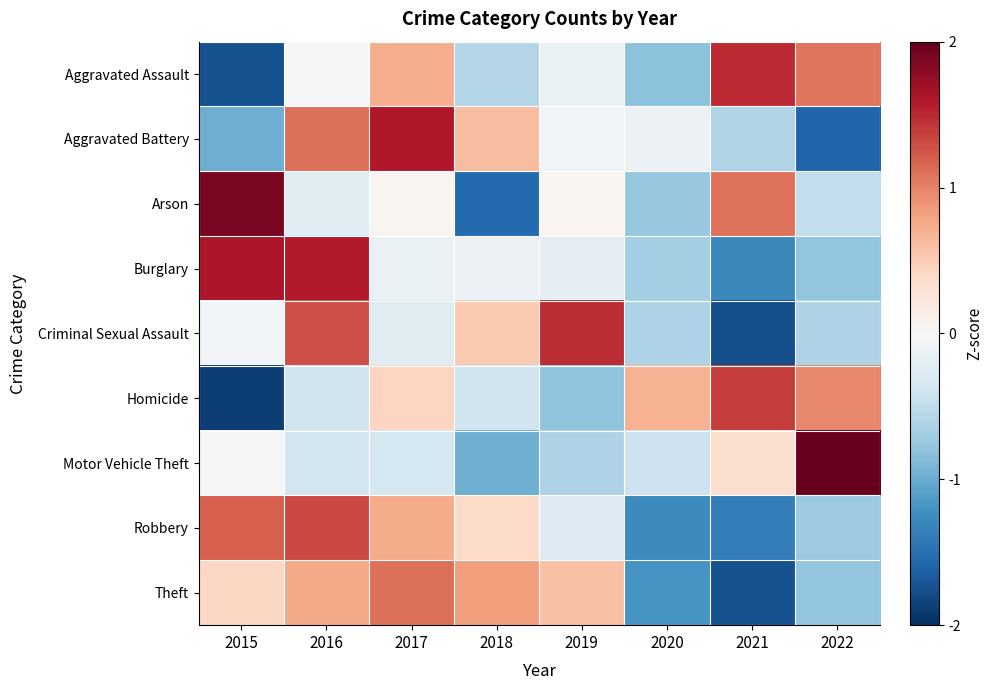

Reading left to right, what are all the values shown in this chart?

Aggravated Assault: 2015=-1.7	2016=-0.0	2017=0.7	2018=-0.6	2019=-0.1	2020=-0.8	2021=1.5	2022=1.1
Aggravated Battery: 2015=-1.0	2016=1.1	2017=1.6	2018=0.6	2019=-0.1	2020=-0.1	2021=-0.6	2022=-1.6
Arson: 2015=1.9	2016=-0.2	2017=0.0	2018=-1.6	2019=0.0	2020=-0.8	2021=1.1	2022=-0.5
Burglary: 2015=1.6	2016=1.6	2017=-0.1	2018=-0.1	2019=-0.2	2020=-0.7	2021=-1.3	2022=-0.8
Criminal Sexual Assault: 2015=-0.0	2016=1.3	2017=-0.2	2018=0.5	2019=1.5	2020=-0.6	2021=-1.8	2022=-0.6
Homicide: 2015=-1.9	2016=-0.4	2017=0.4	2018=-0.4	2019=-0.8	2020=0.7	2021=1.4	2022=1.0
Motor Vehicle Theft: 2015=-0.0	2016=-0.4	2017=-0.4	2018=-1.0	2019=-0.6	2020=-0.4	2021=0.3	2022=2.5
Robbery: 2015=1.2	2016=1.3	2017=0.7	2018=0.4	2019=-0.3	2020=-1.3	2021=-1.4	2022=-0.7
Theft: 2015=0.4	2016=0.8	2017=1.1	2018=0.8	2019=0.6	2020=-1.2	2021=-1.7	2022=-0.8